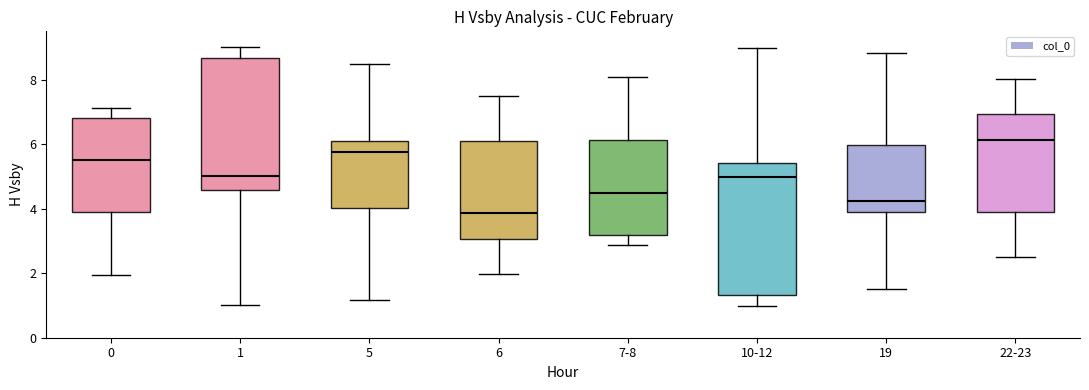

Reading left to right, transcribe this box plot: for each box, give where its median line is, the range the box spans, and where its two whiskers end, as read against the y-axis. The values are not printed on the chart, so give them approximately, as read against the axis.

0: median 5.6, box 3.8 to 6.8, whiskers 2.0 to 7.2
1: median 5.0, box 4.6 to 8.6, whiskers 1.0 to 9.0
5: median 5.8, box 4.0 to 6.0, whiskers 1.2 to 8.4
6: median 3.8, box 3.0 to 6.2, whiskers 2.0 to 7.6
7-8: median 4.4, box 3.2 to 6.2, whiskers 2.8 to 8.0
10-12: median 5.0, box 1.4 to 5.4, whiskers 1.0 to 9.0
19: median 4.2, box 4.0 to 6.0, whiskers 1.6 to 8.8
22-23: median 6.2, box 3.8 to 7.0, whiskers 2.4 to 8.0